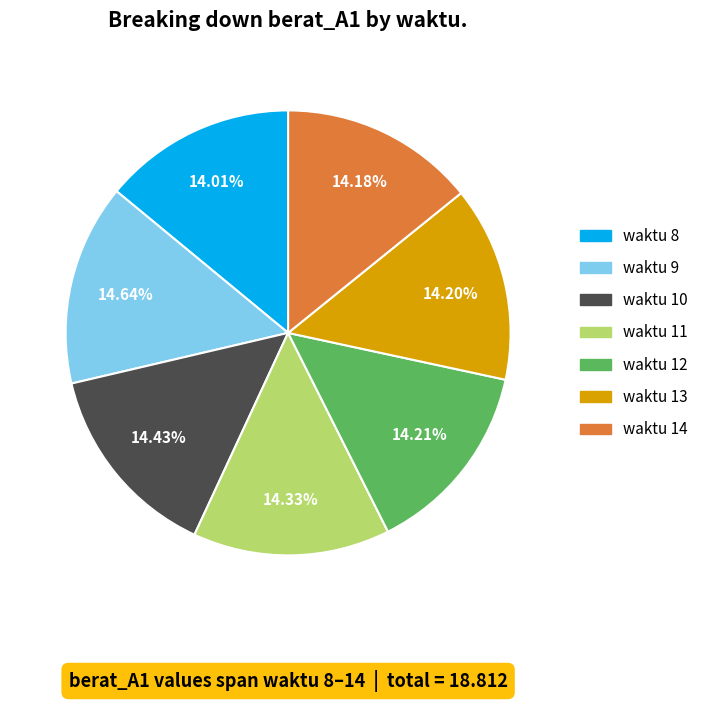

Does waktu 13 account for over 50% of the chart?

No